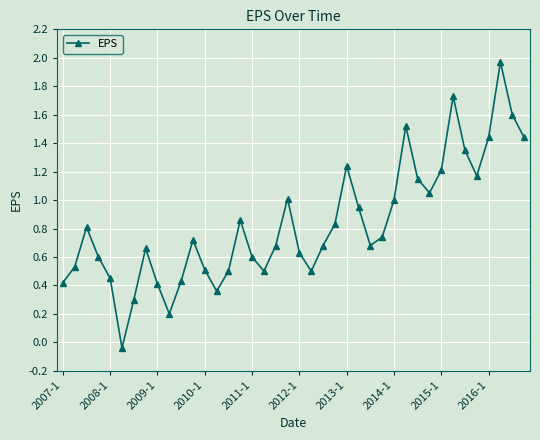

How many points are higher than both their immediate neighbors (excluding endpoints)?

9